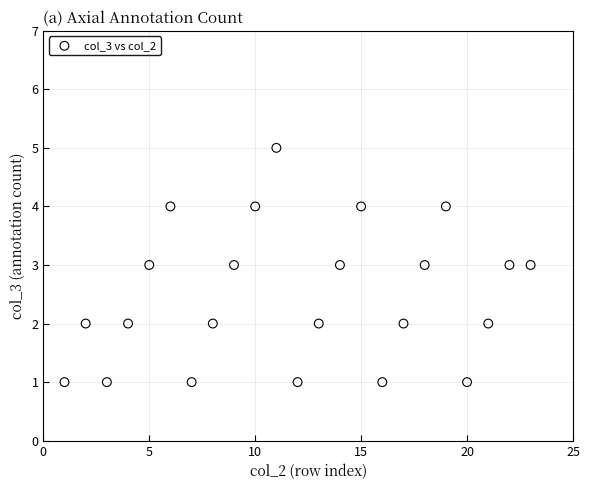

What is the range of X values (max minus min)?

22